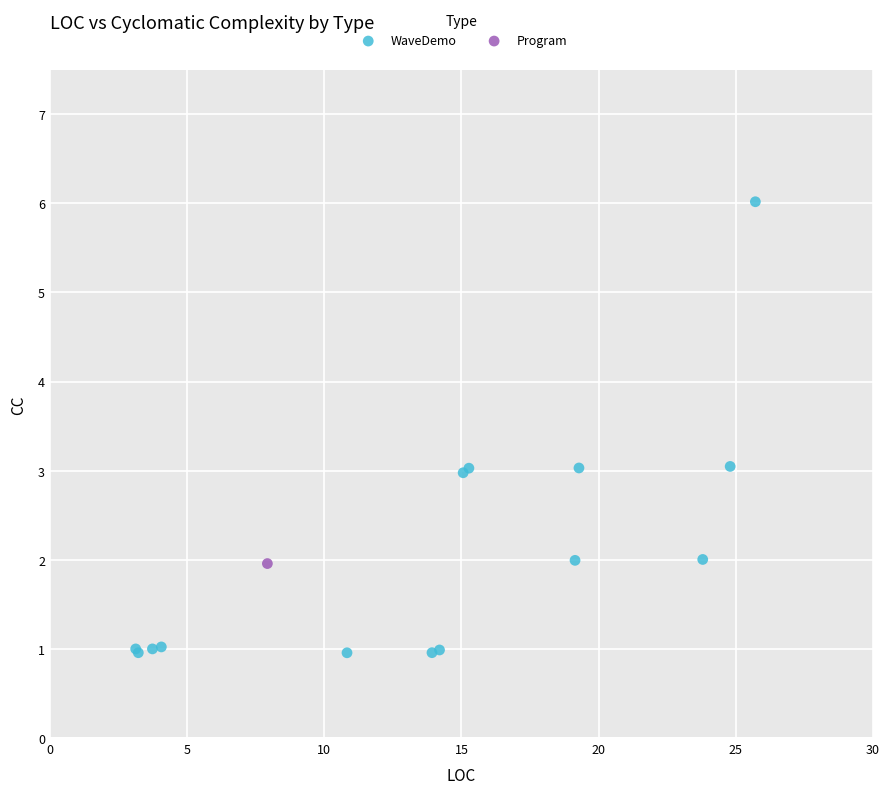

What are all the series names shown in the legend?

WaveDemo, Program